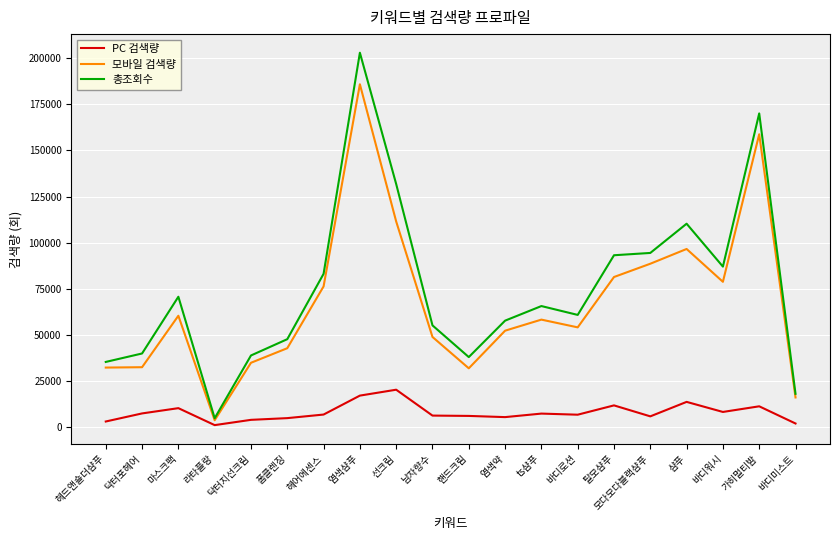

Which series changed the most between 라타플랑 and 선크림?

총조회수